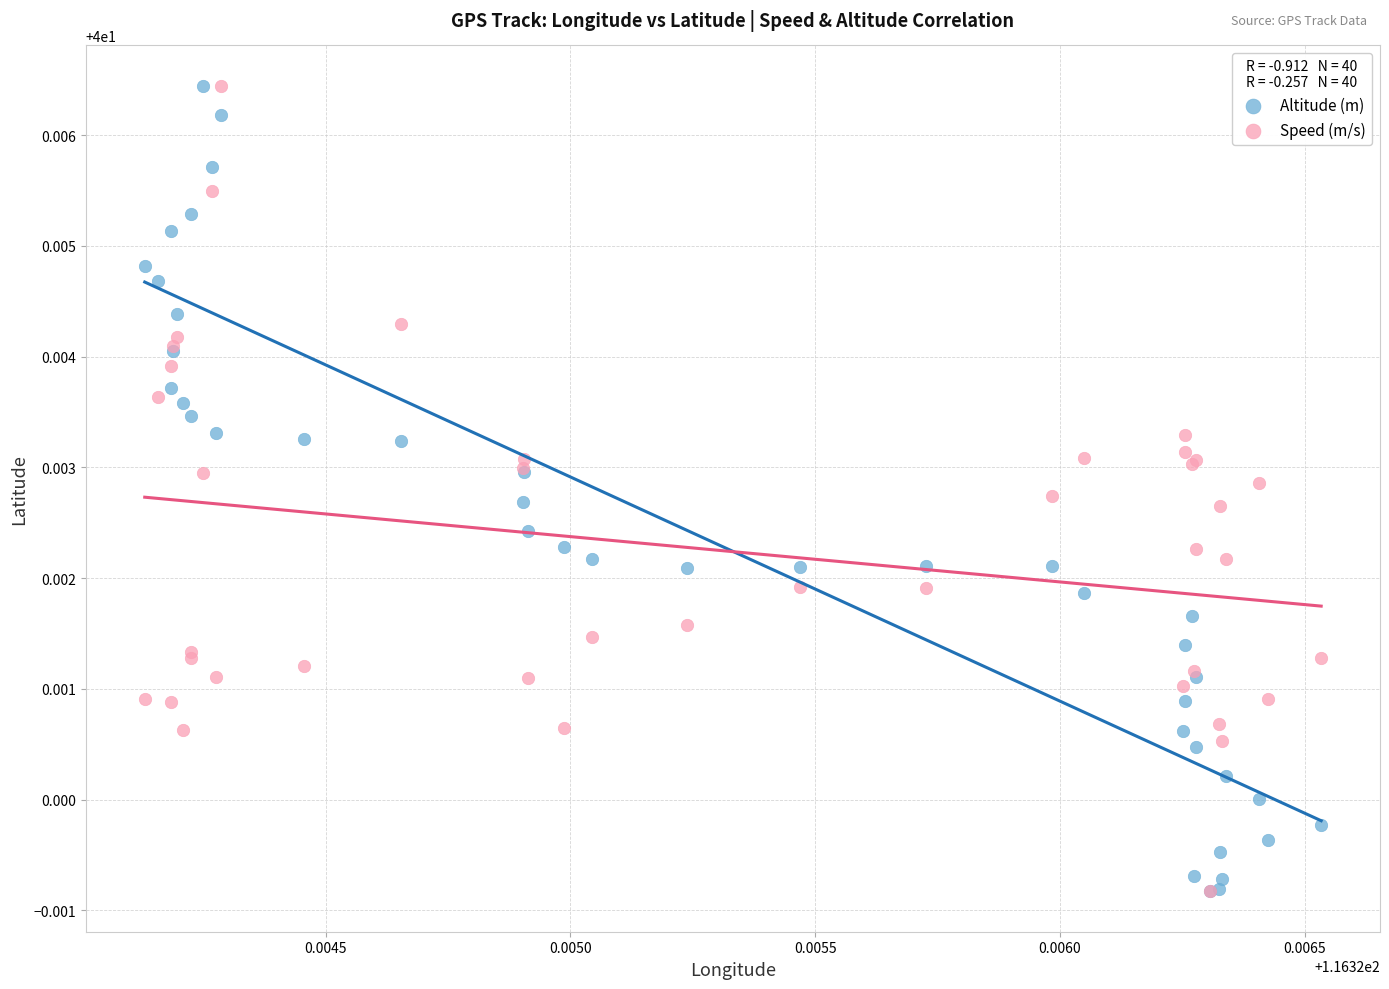

What are all the series names shown in the legend?

Altitude (m), Speed (m/s)